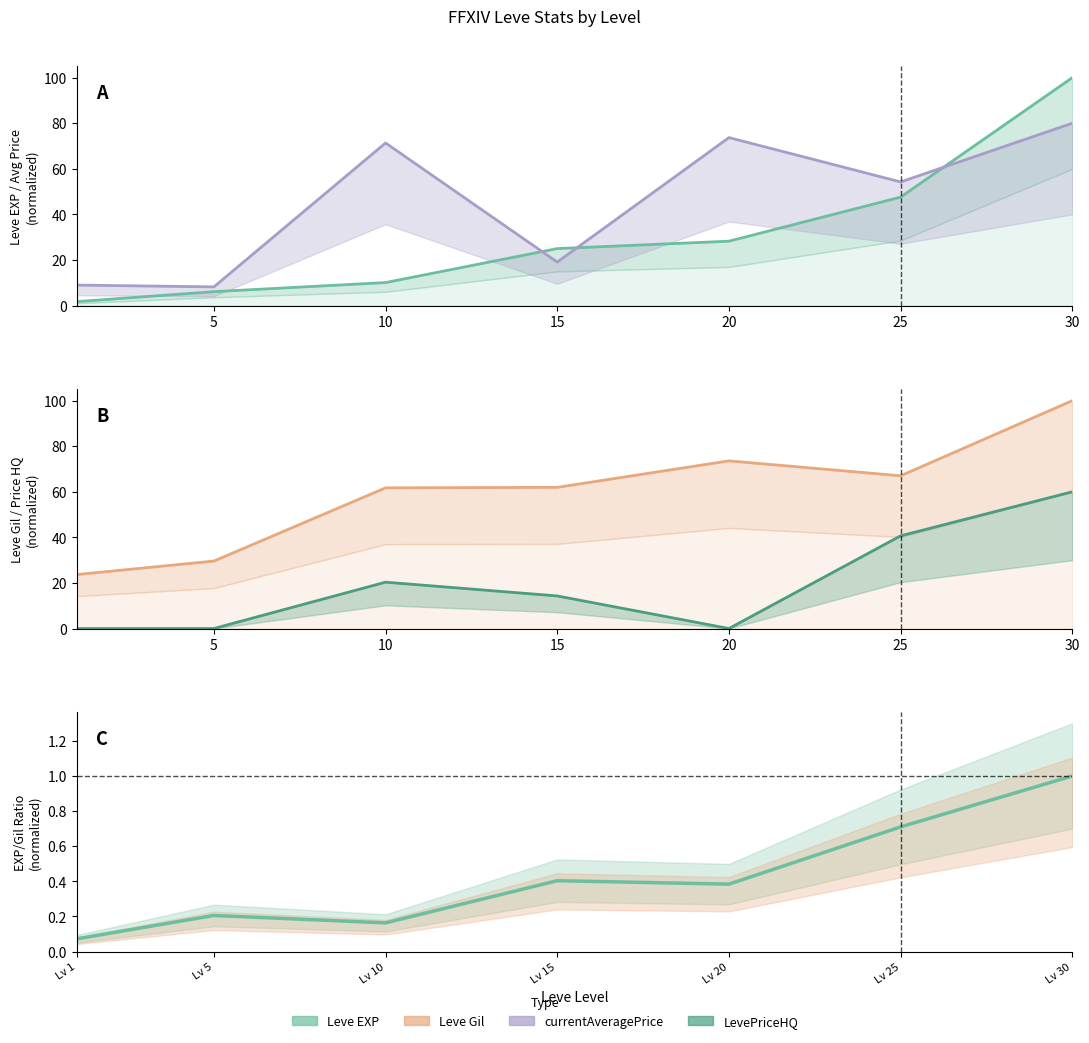

What is the maximum value for LevePriceHQ?

60.0